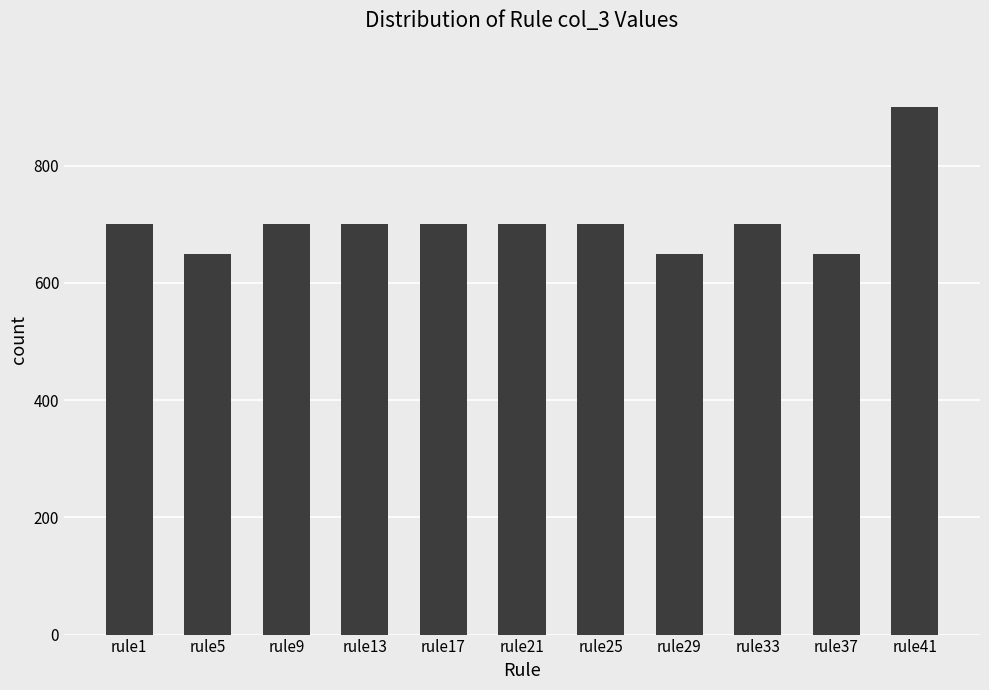

What is the ratio of the value at rule41 to the value at rule5?

1.4